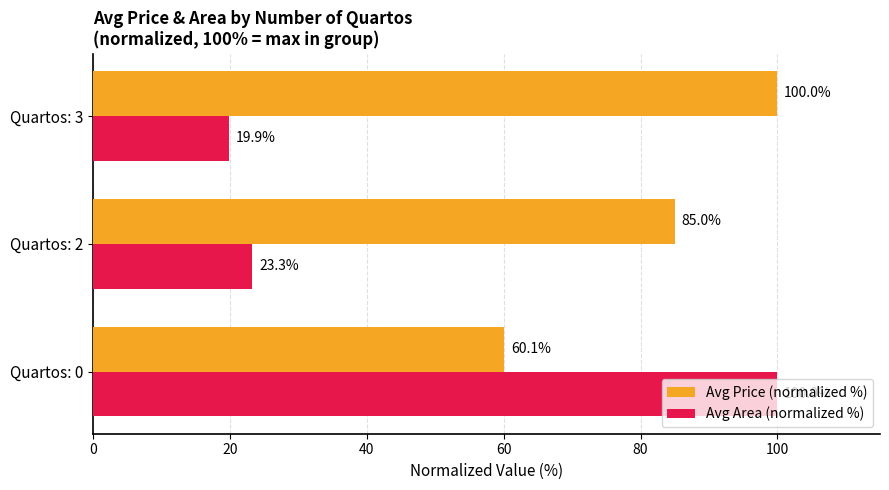

What is the difference between the maximum and minimum values in the Avg Price (normalized %) series?

39.9